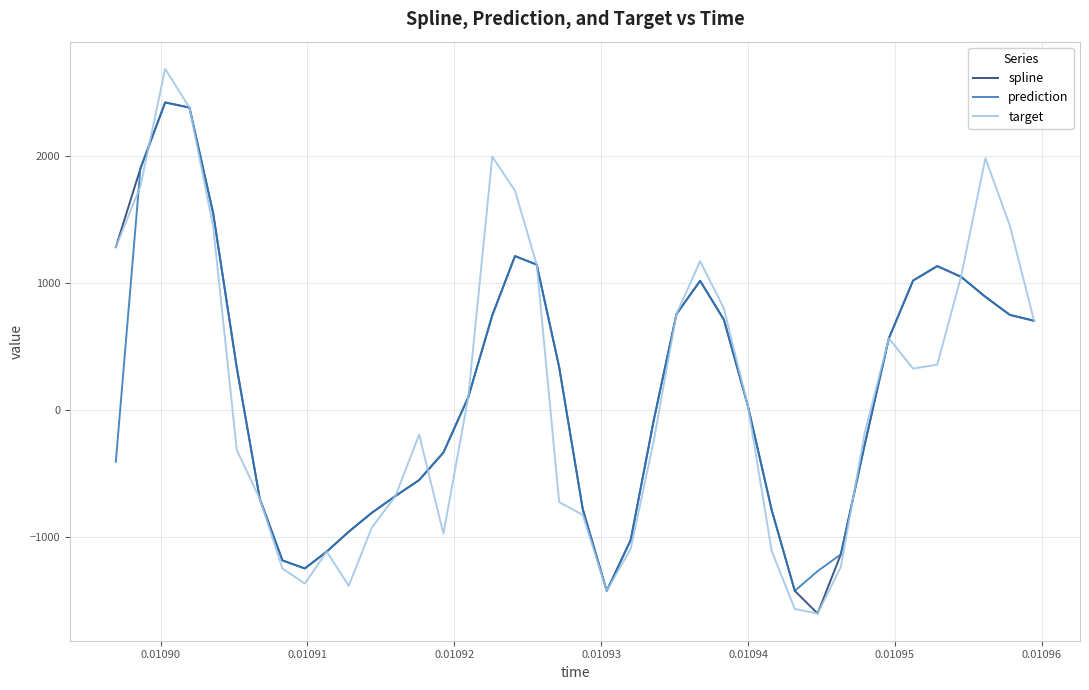

Which series has the largest range (max minus min)?

target